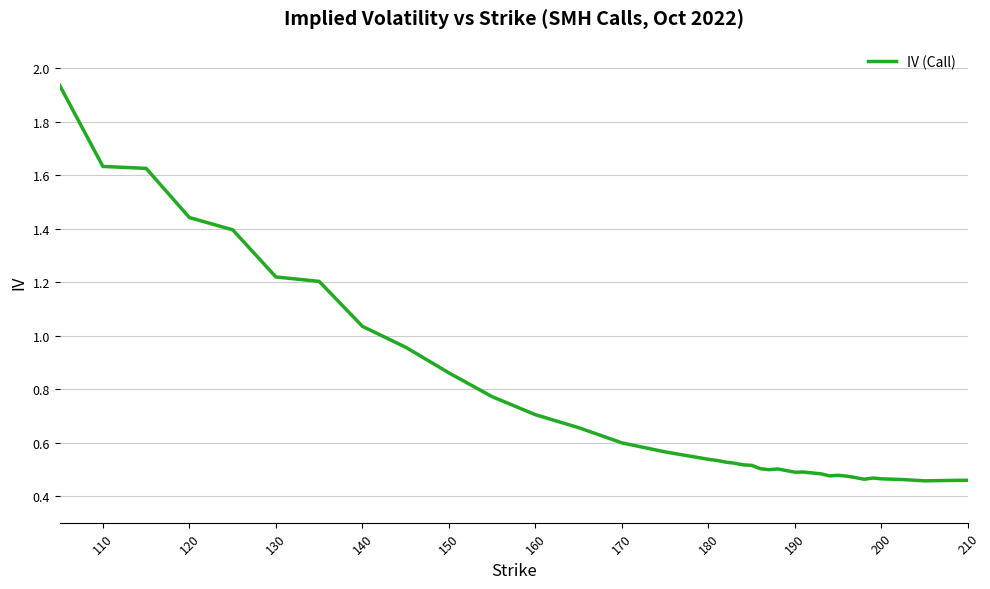

Does the chart have visible grid lines?

Yes